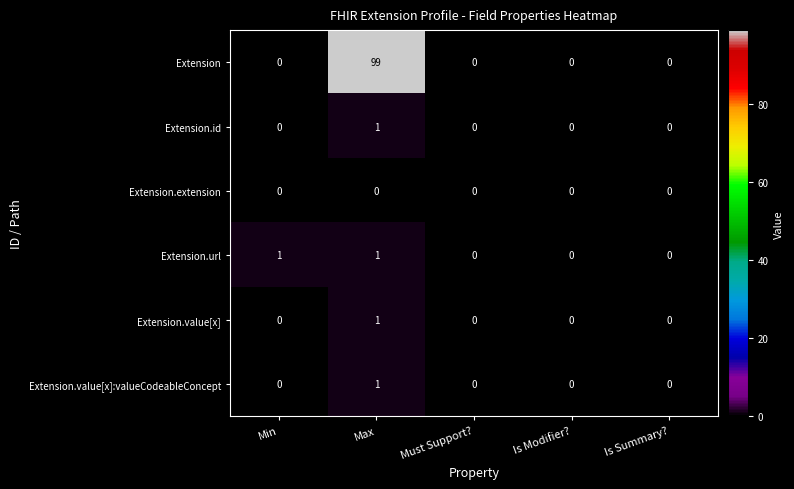

Reading left to right, what are all the values shown in this chart?

Extension: 0	99	0	0	0
Extension.id: 0	1	0	0	0
Extension.extension: 0	0	0	0	0
Extension.url: 1	1	0	0	0
Extension.value[x]: 0	1	0	0	0
Extension.value[x]:valueCodeableConcept: 0	1	0	0	0